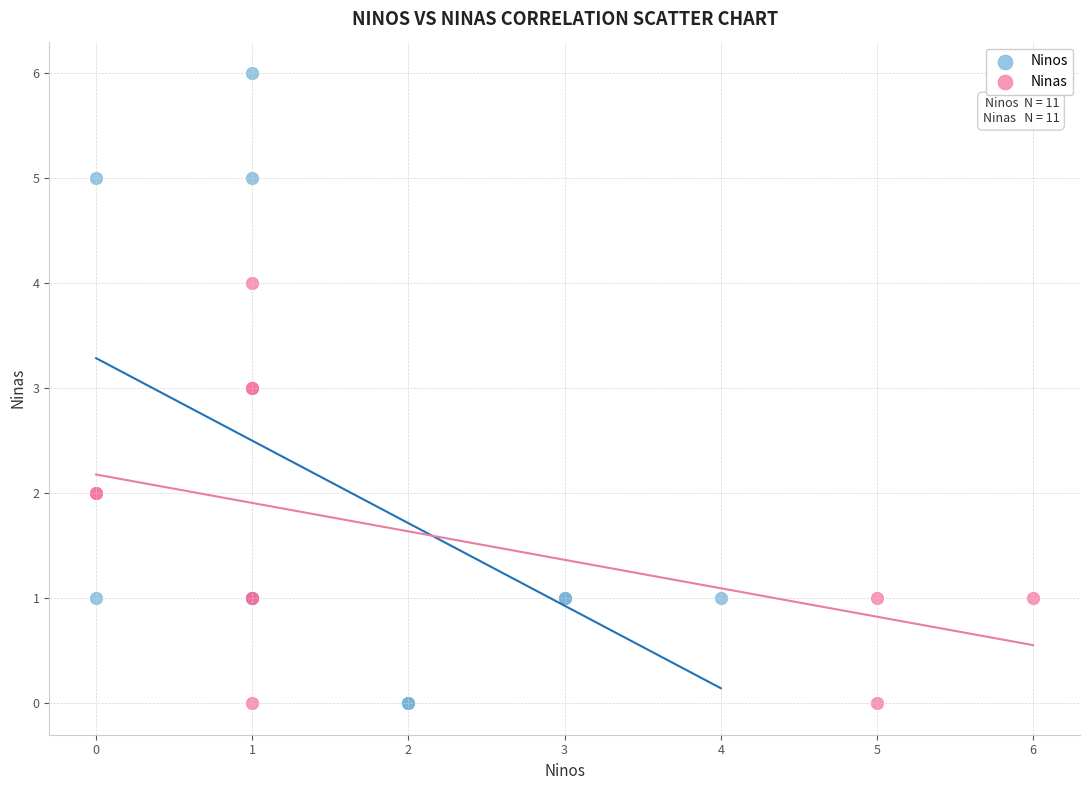

Which series reaches the maximum Y coordinate?

Ninos